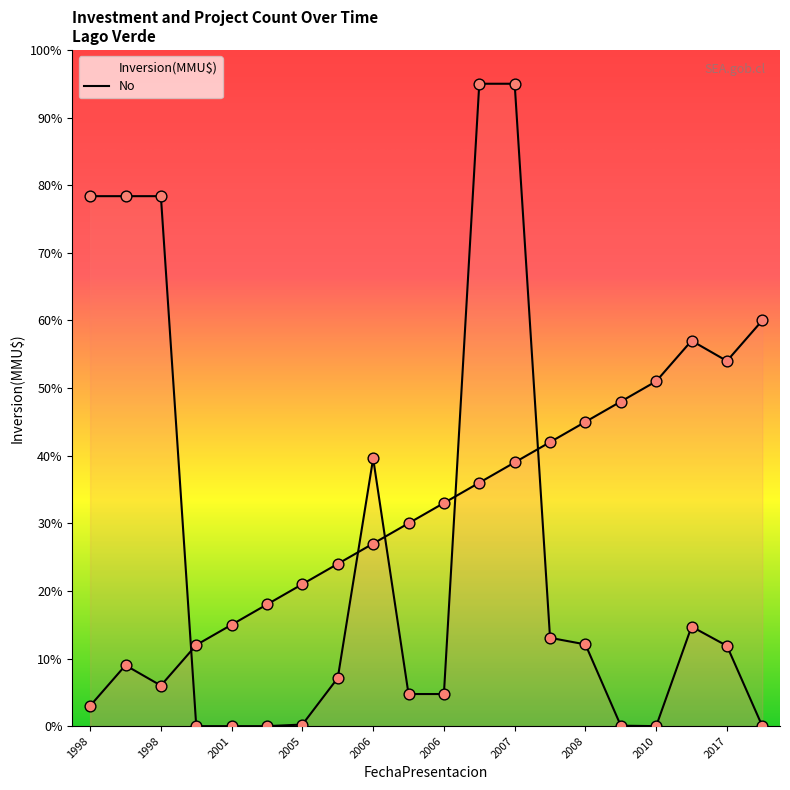

What is the total value across all series at 06/03/2006?

31.1